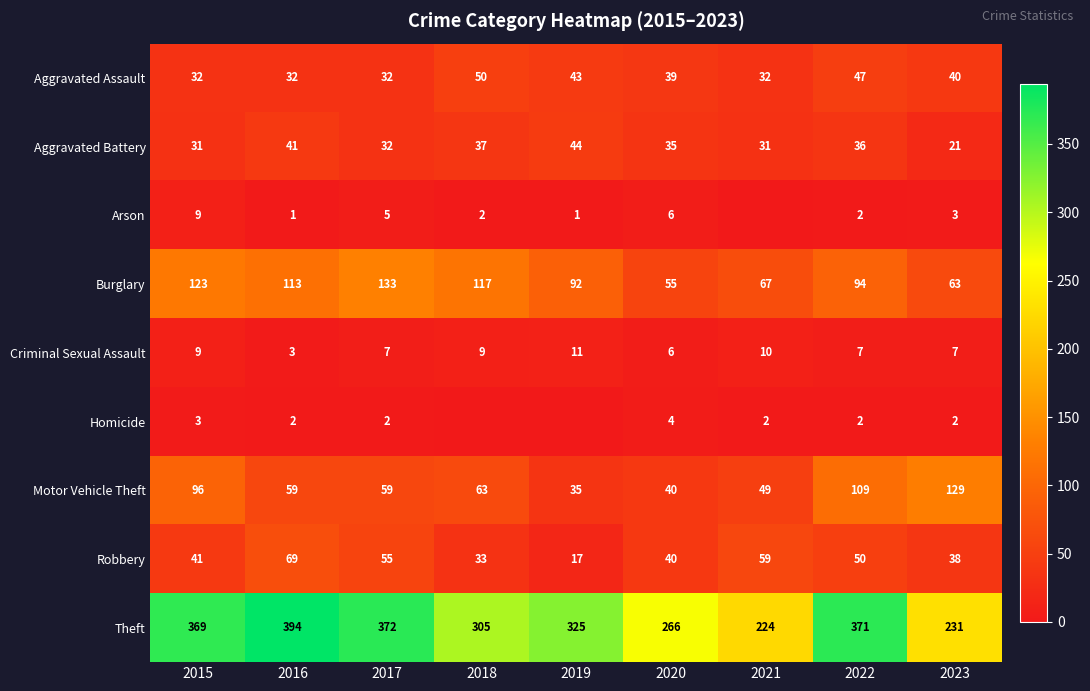

The value of Robbery at 2023 is 52. True or false?

False